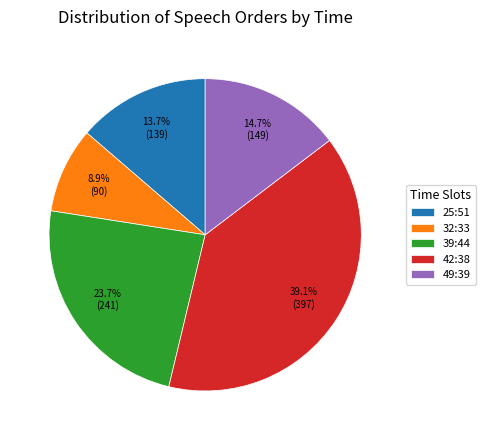

What percentage is the 49:39 slice, to the nearest percent?

15%